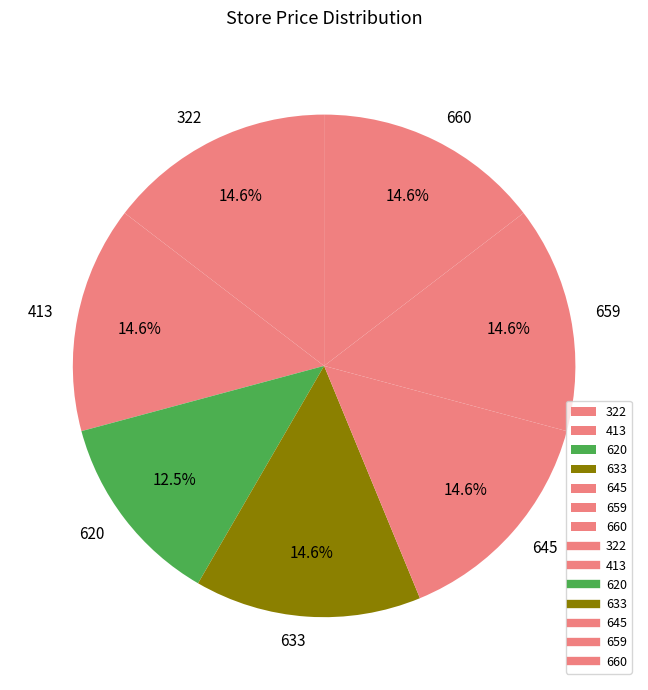

What percentage is the 645 slice, to the nearest percent?

15%